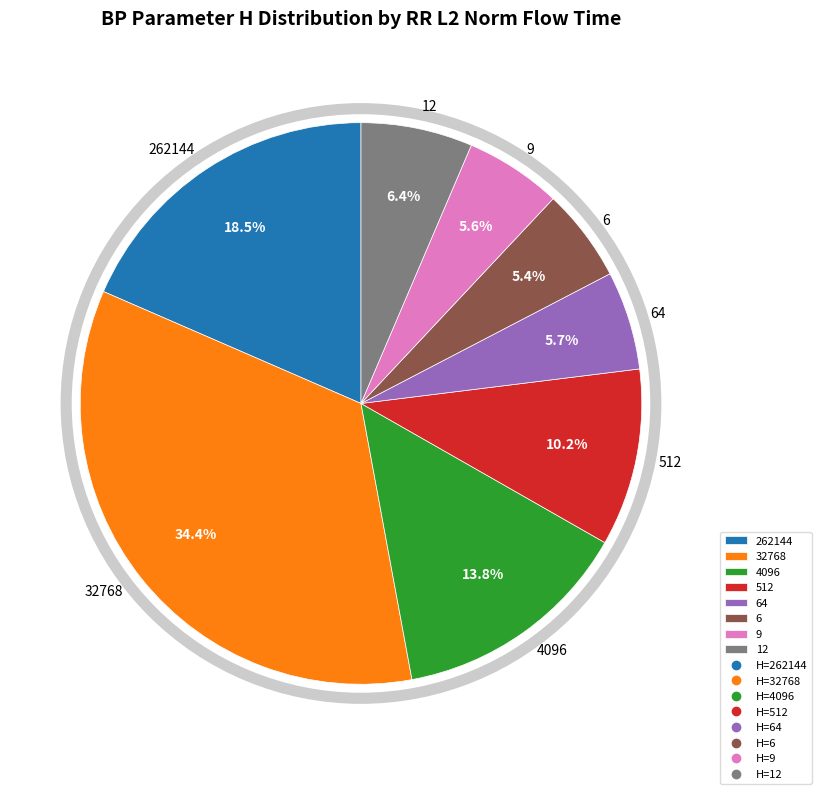

Does any single category account for the majority?

No